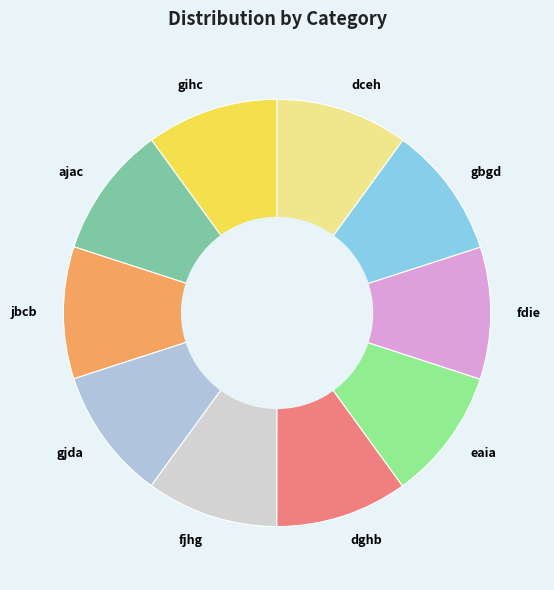

The ajac slice represents 10% of the pie. True or false?

True